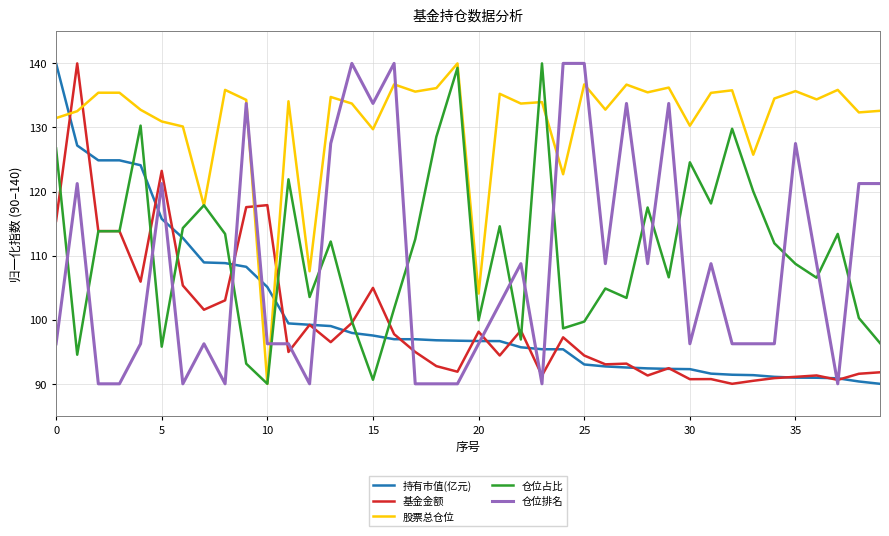

What is the minimum value shown in the chart?

90.0